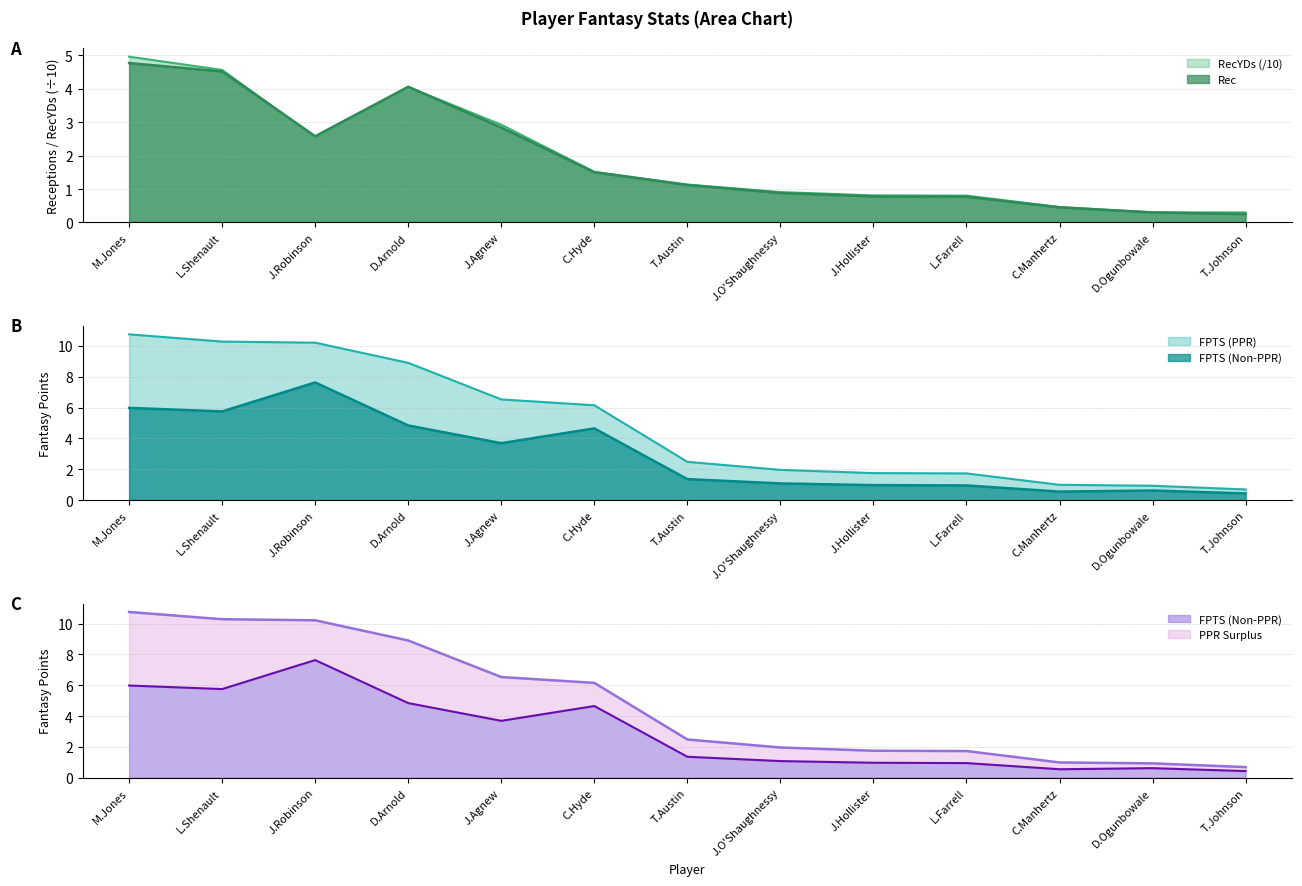

What is the difference between the second highest and minimum values in the FPTS (Non-PPR) series?

5.6